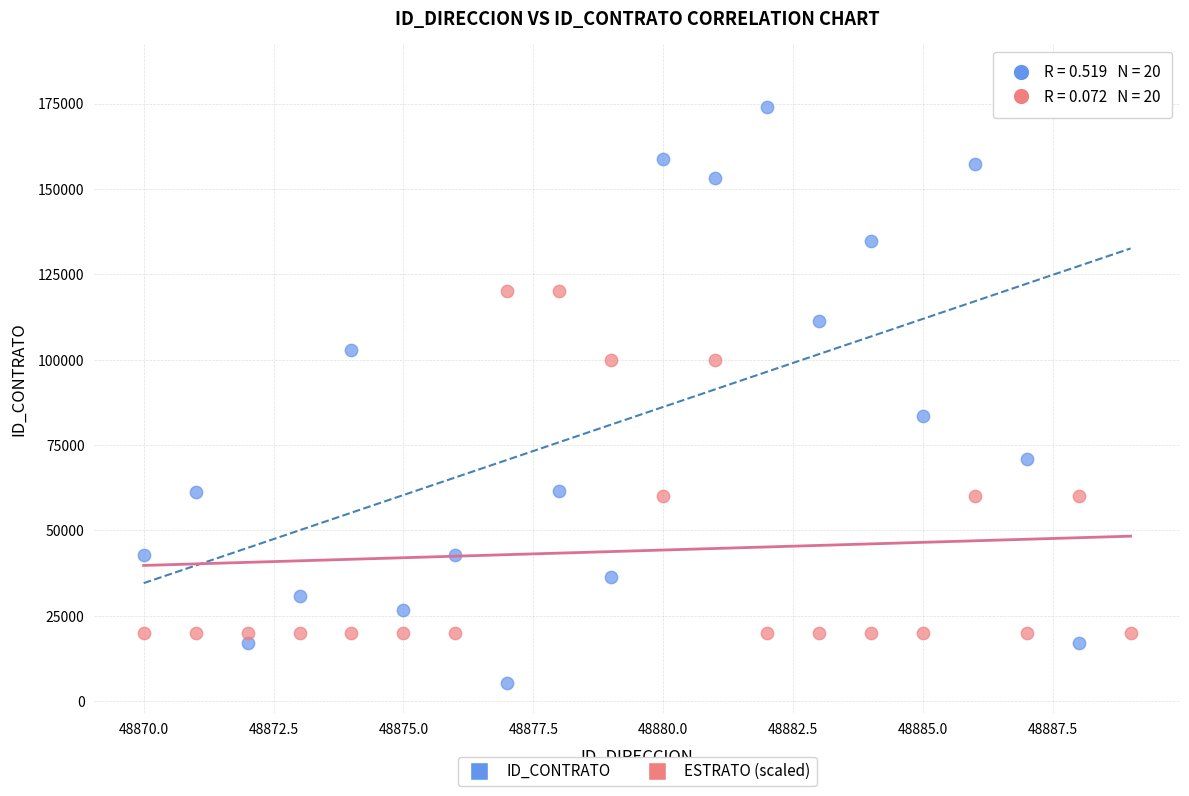

Which series has the largest Y range (max minus min)?

ID_CONTRATO